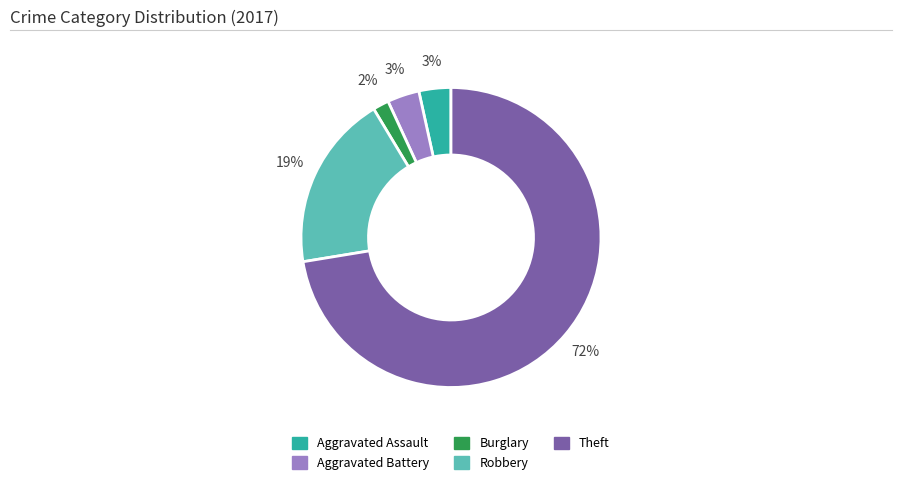

To the nearest percent, what is the average slice percentage?

20%